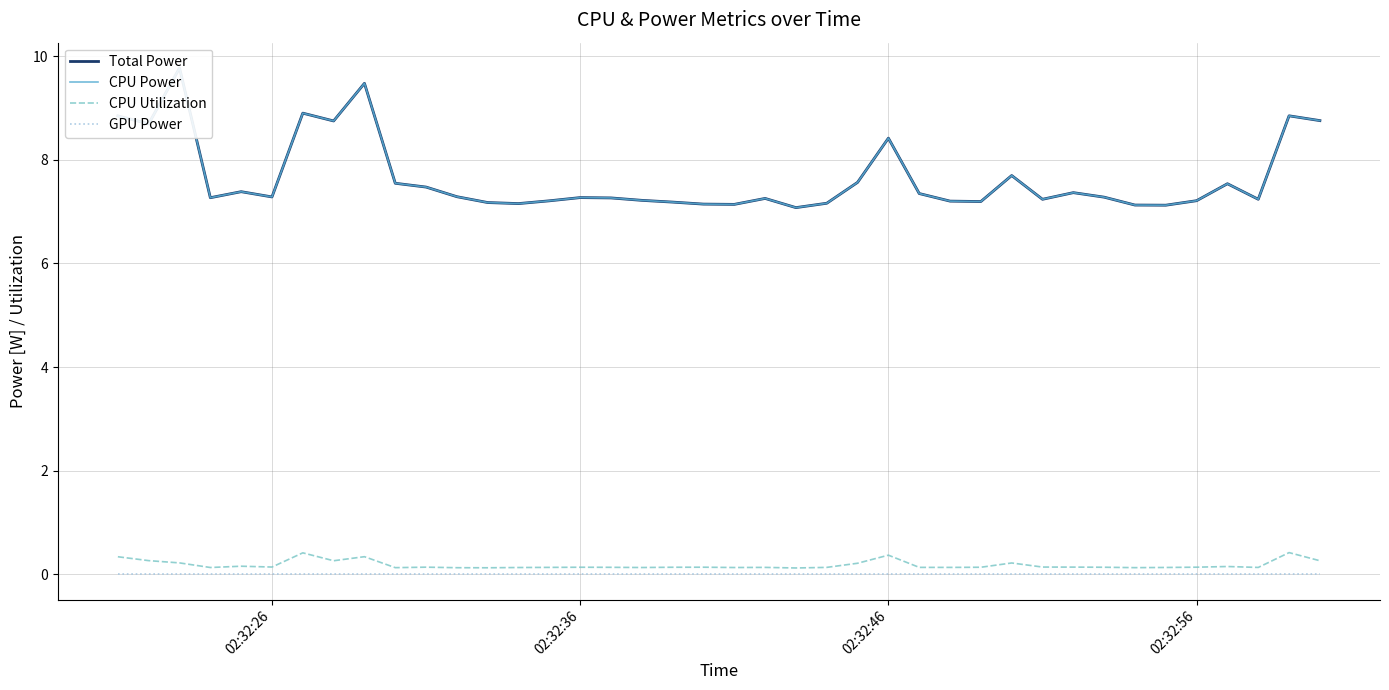

True or false: CPU Utilization and CPU Power cross at least once.

False